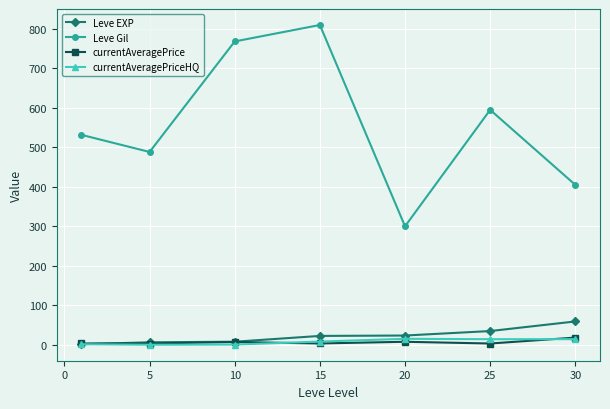

What is the maximum value shown in the chart?

810.0